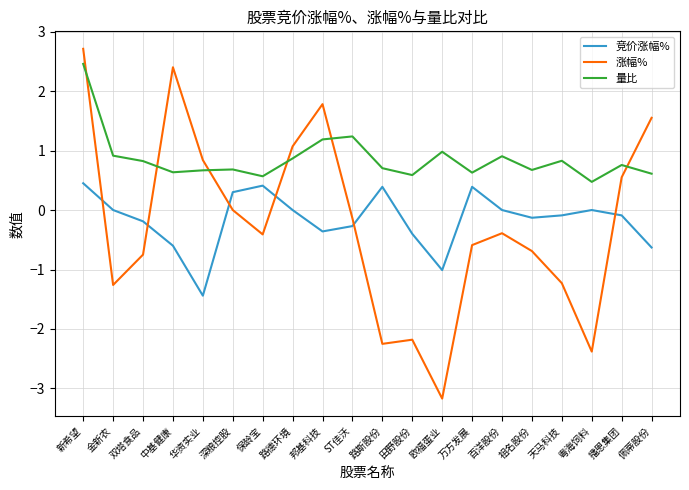

Rank the series at 欧福蛋业 from lowest to highest value.

涨幅%, 竞价涨幅%, 量比